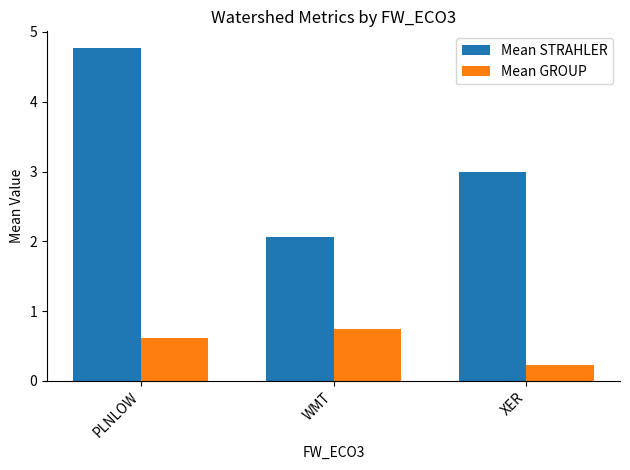

What is the spread (max minus min) of values at PLNLOW?

4.2